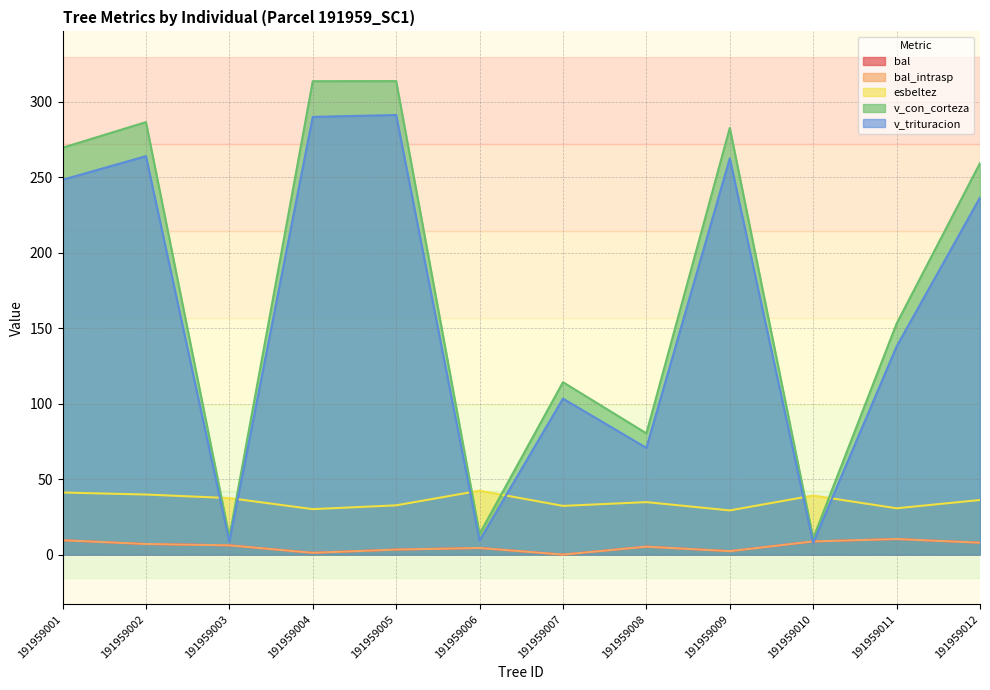

Read the v_trituracion value at 191959009.

262.4